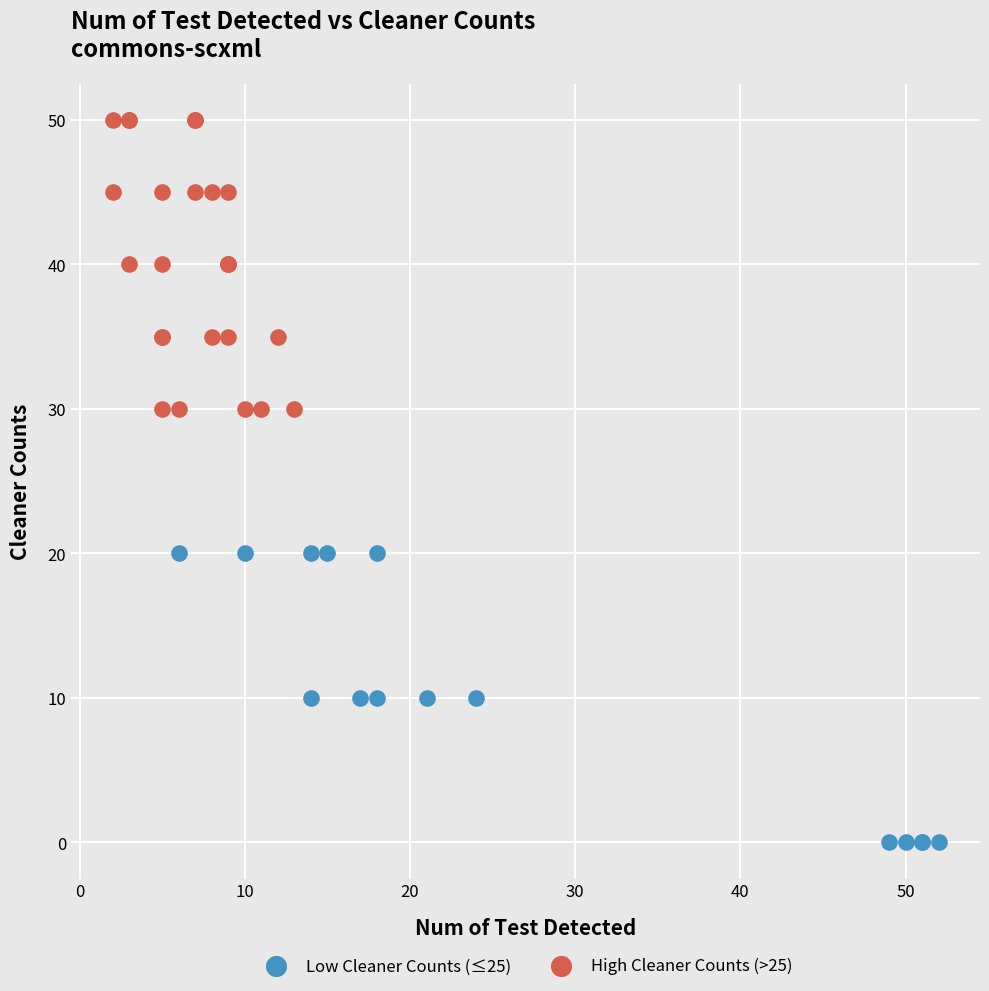

Which series reaches the maximum Y coordinate?

High Cleaner Counts (>25)